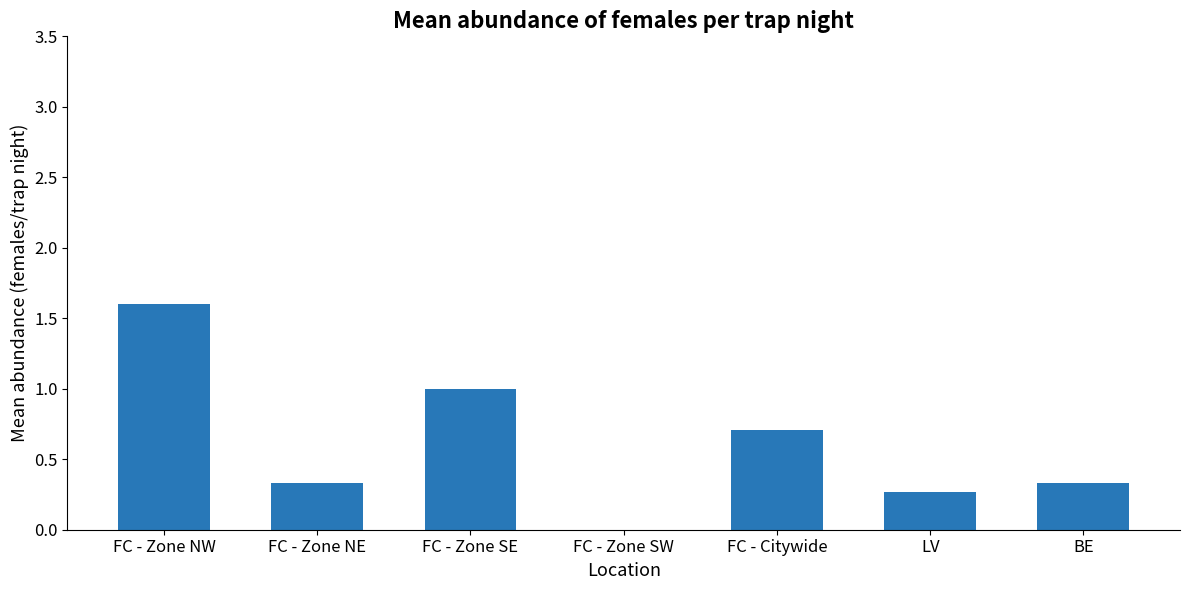

What is the change in value from FC - Zone NW to FC - Zone SW?

-1.6